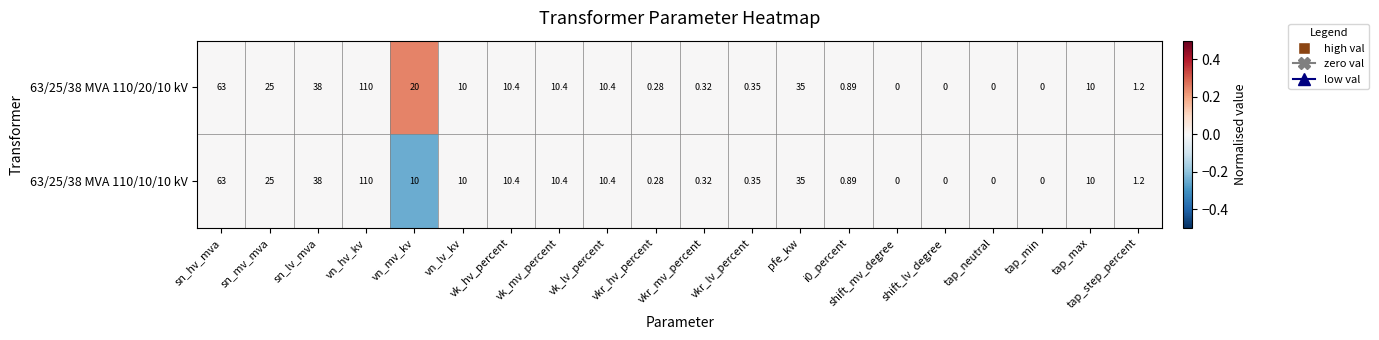

Which category has the highest value across all series?

vn_hv_kv